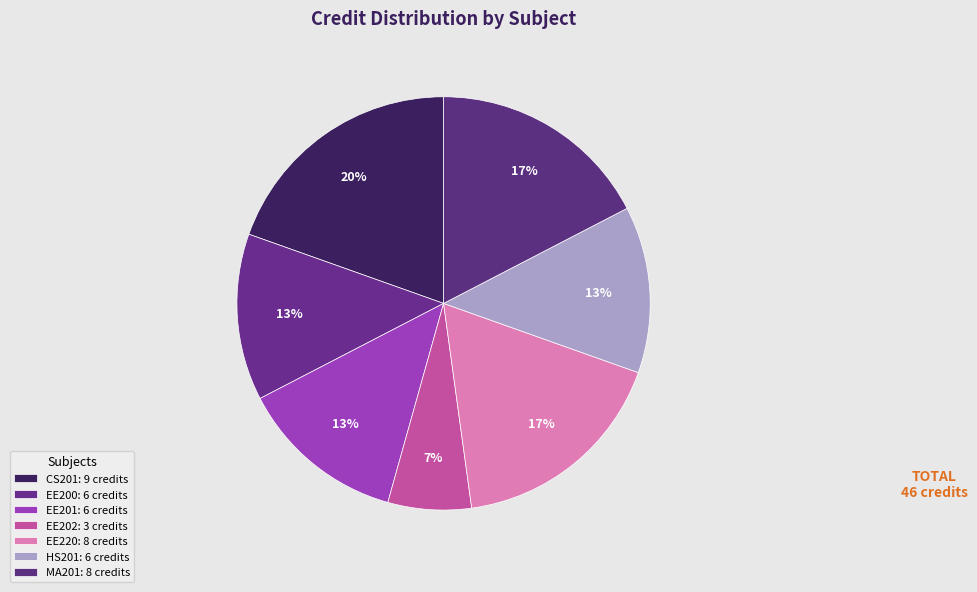

To the nearest percent, what is the difference between the largest and smallest slice percentages?

13%